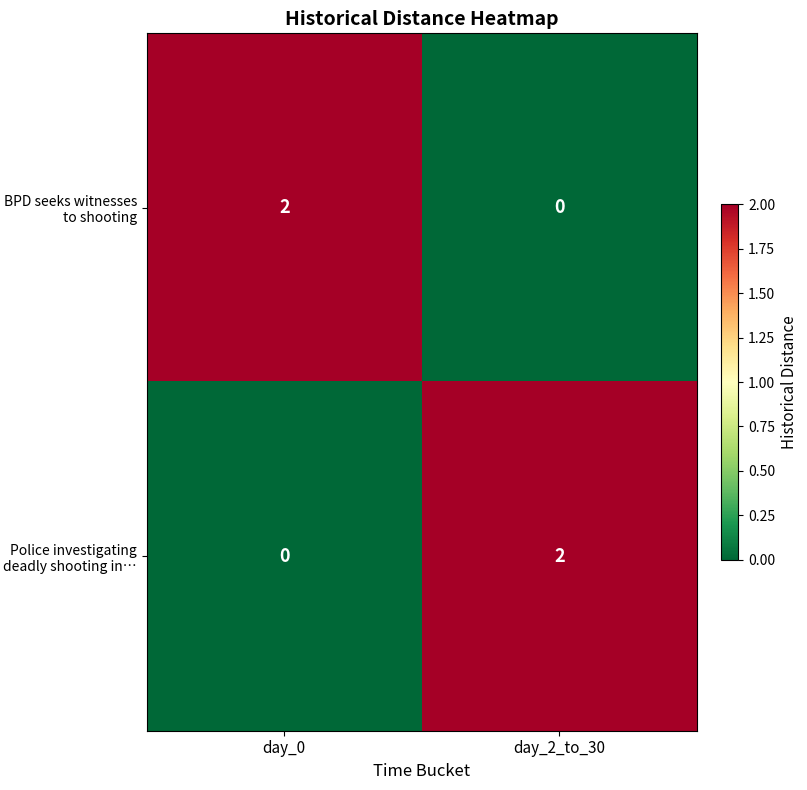

The BPD seeks witnesses to shooting series shows 0 at day_2_to_30. True or false?

True